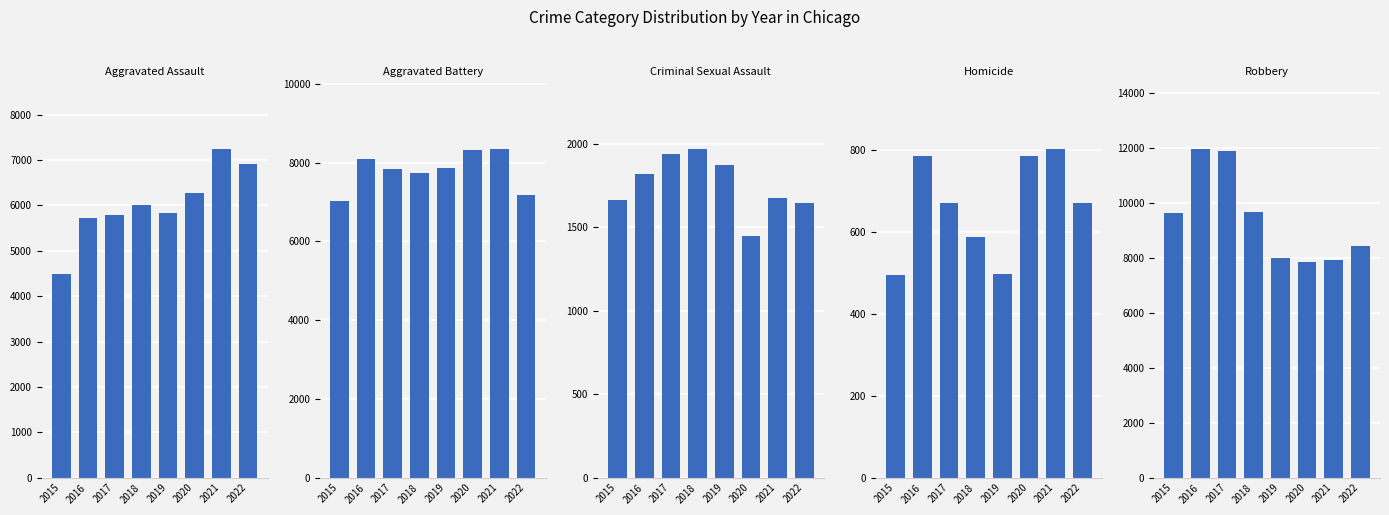

What is the difference between the Criminal Sexual Assault values at 2016 and 2018?

152